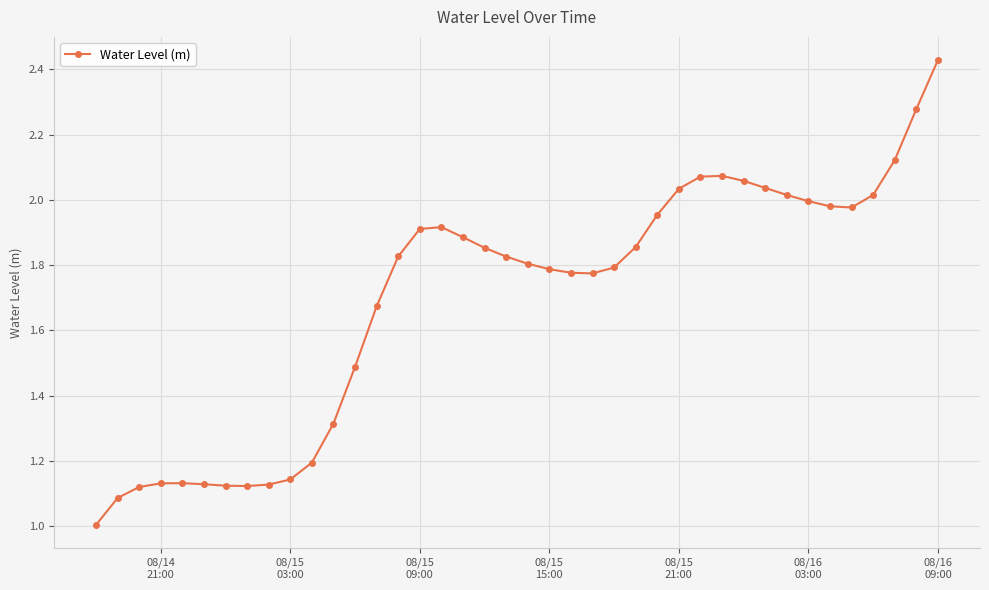

True or false: there are more than 2 points higher than both neighbors.

True